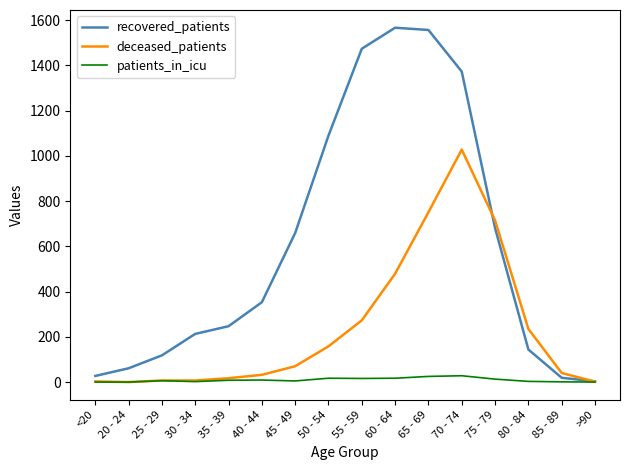

At how many categories does at least one series exceed 801?

5